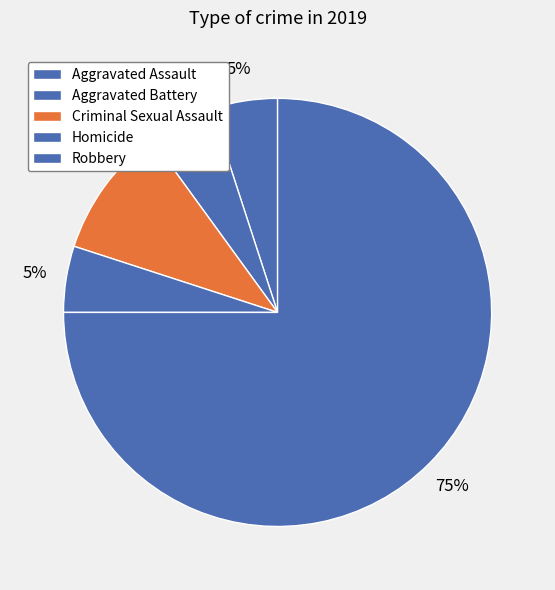

To the nearest percent, what portion does Robbery represent?

75%